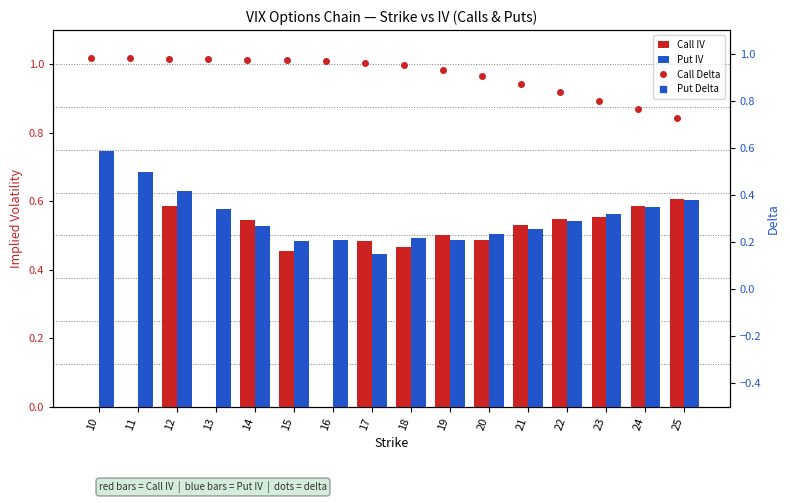

Reading left to right, extract all data points from this chart.

Call IV: 0.0	0.0	0.6	0.0	0.5	0.5	0.0	0.5	0.5	0.5	0.5	0.5	0.5	0.6	0.6	0.6
Put IV: 0.7	0.7	0.6	0.6	0.5	0.5	0.5	0.4	0.5	0.5	0.5	0.5	0.5	0.6	0.6	0.6
Call Delta: 1.0	1.0	1.0	1.0	1.0	1.0	1.0	1.0	1.0	0.9	0.9	0.9	0.8	0.8	0.8	0.7
Put Delta: -0.0	-0.0	-0.0	-0.0	-0.0	-0.0	-0.0	-0.0	-0.0	-0.1	-0.1	-0.1	-0.1	-0.2	-0.2	-0.3